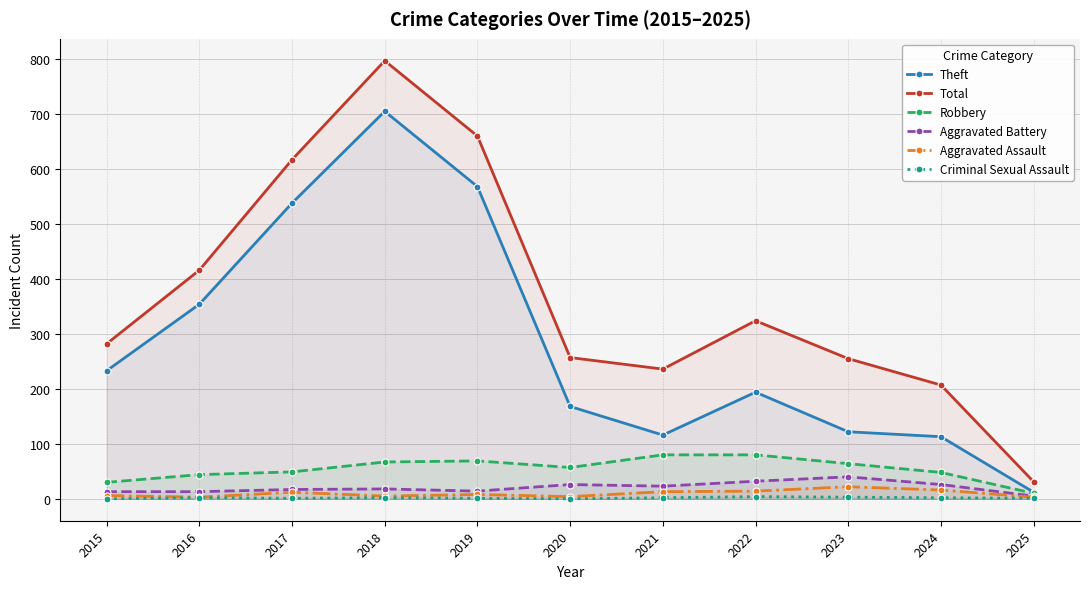

The Theft series shows 114 at 2016. True or false?

False